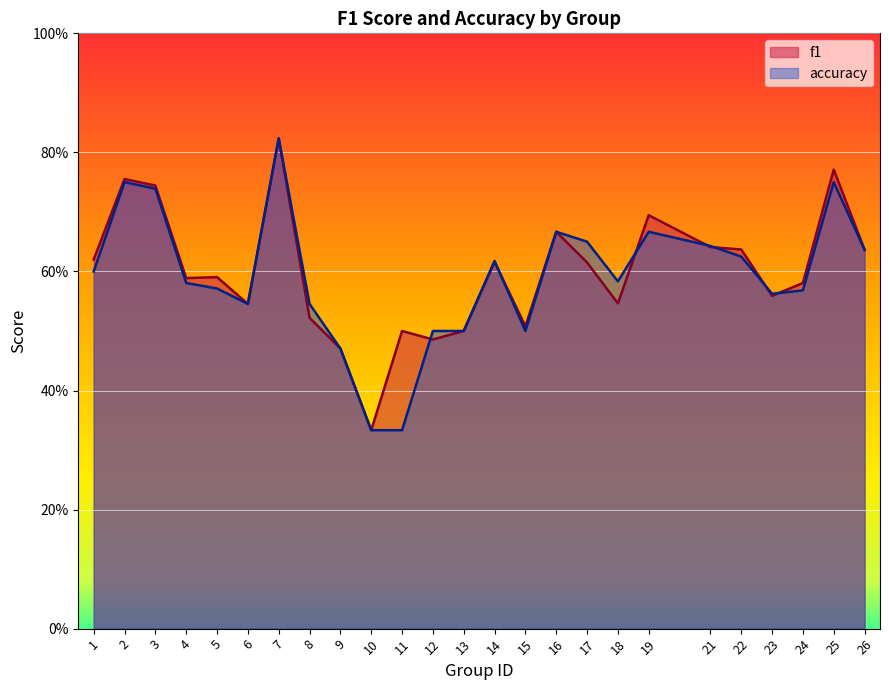

How many interior local valleys does the f1 series have?

7